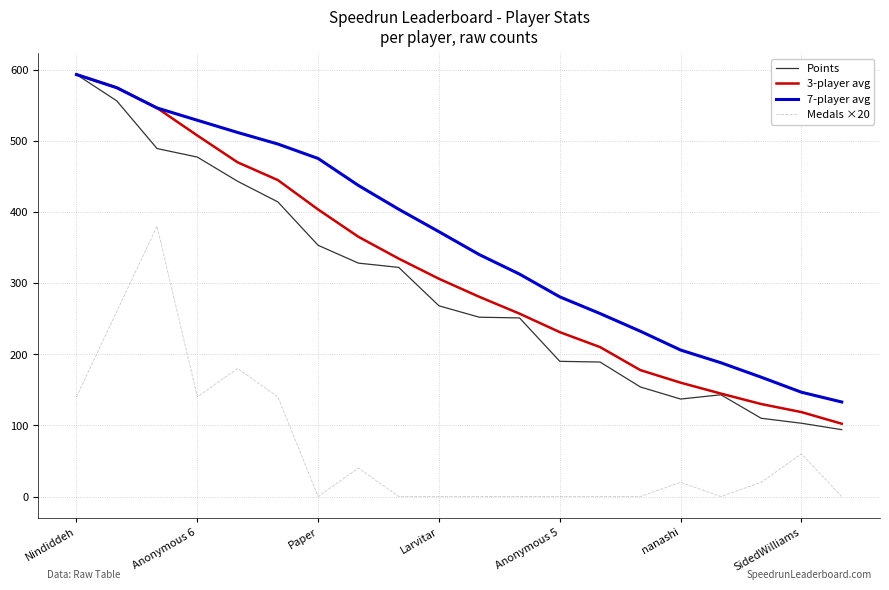

Which series has the largest total across all categories?

7-player avg